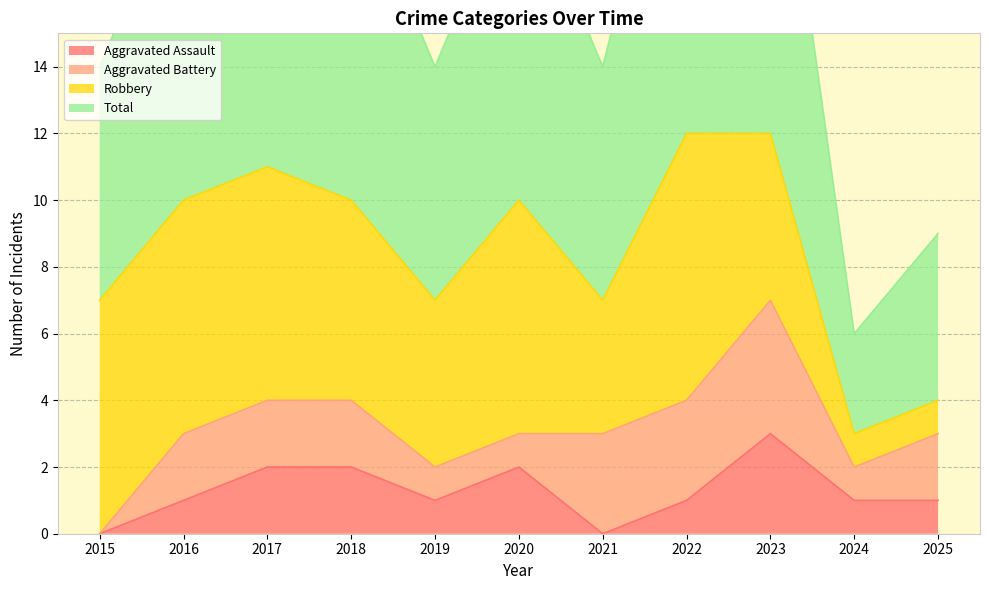

True or false: Total has a value of 14 at 2019.

True